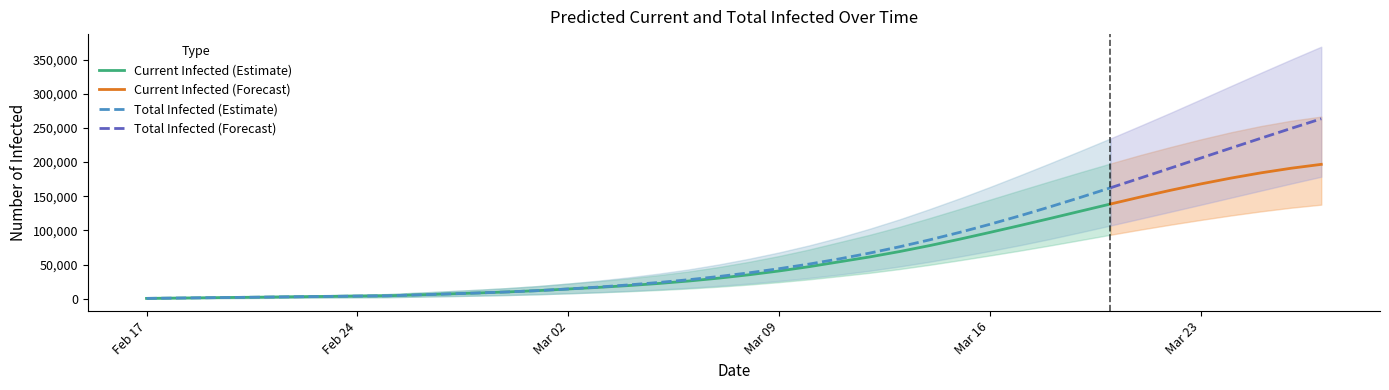

Does the chart have visible grid lines?

No